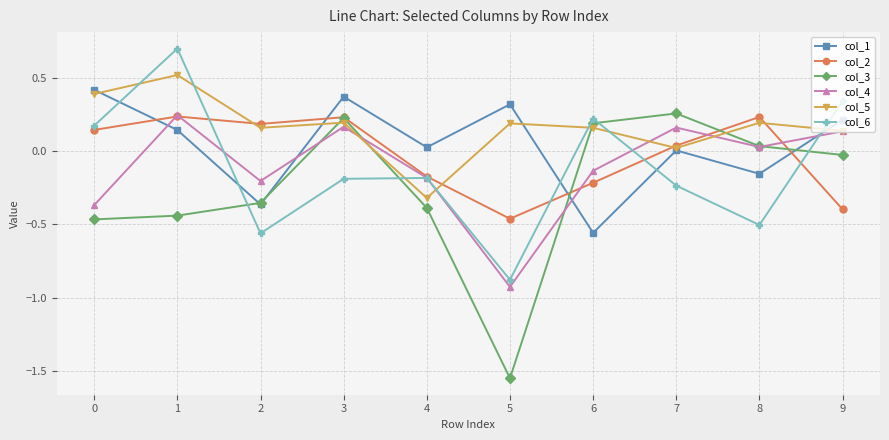

True or false: col_4 has a value of -0.2 at 4.

True